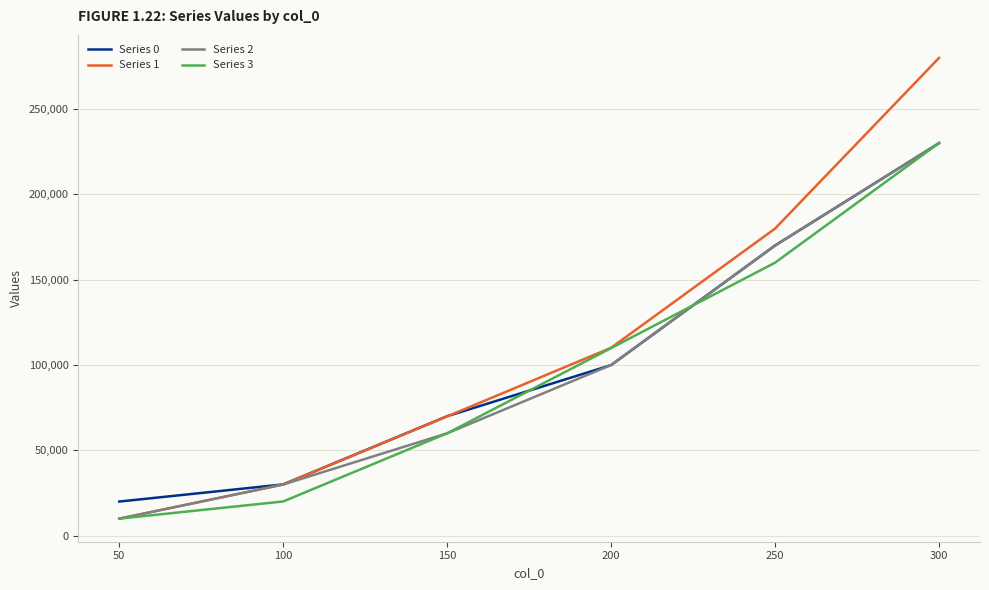

At which category is the sum across all series the highest?

300